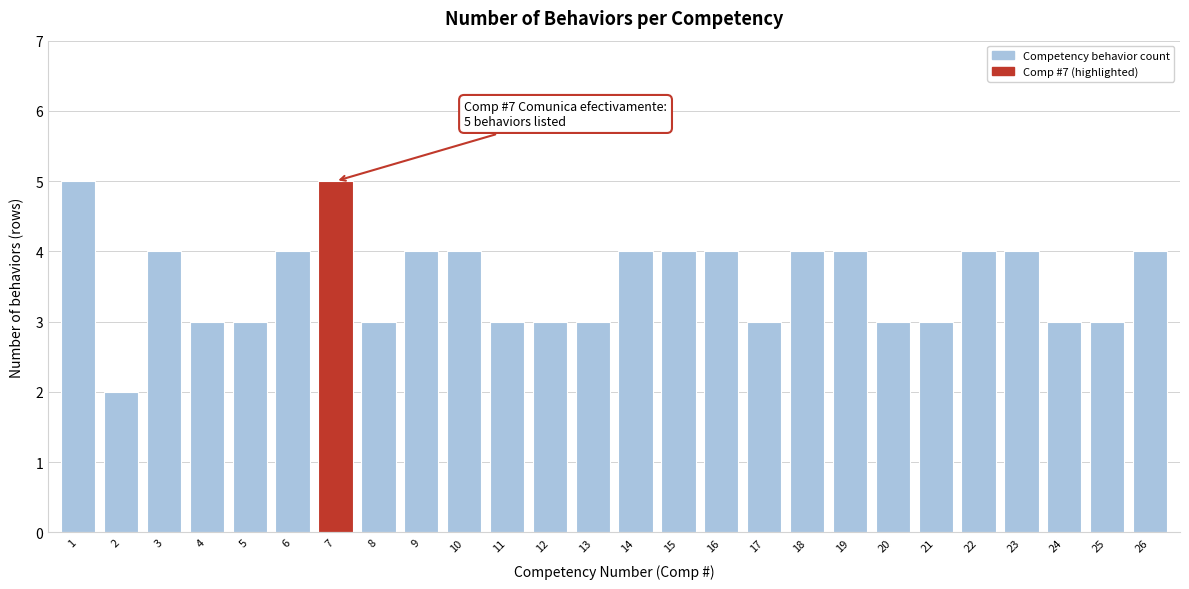

Reading left to right, what are all the values shown in this chart?

1=5	2=2	3=4	4=3	5=3	6=4	7=5	8=3	9=4	10=4	11=3	12=3	13=3	14=4	15=4	16=4	17=3	18=4	19=4	20=3	21=3	22=4	23=4	24=3	25=3	26=4